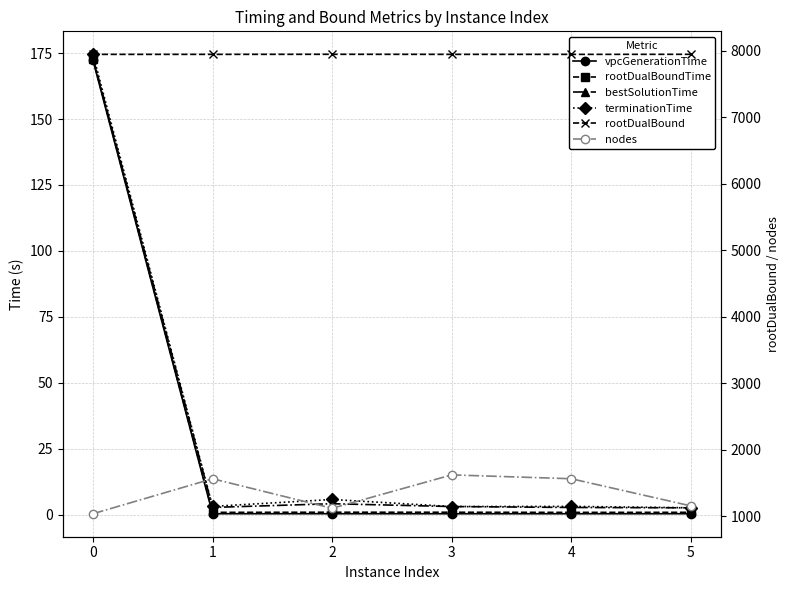

Is the value of vpcGenerationTime at 3 greater than the value of nodes at 1?

No